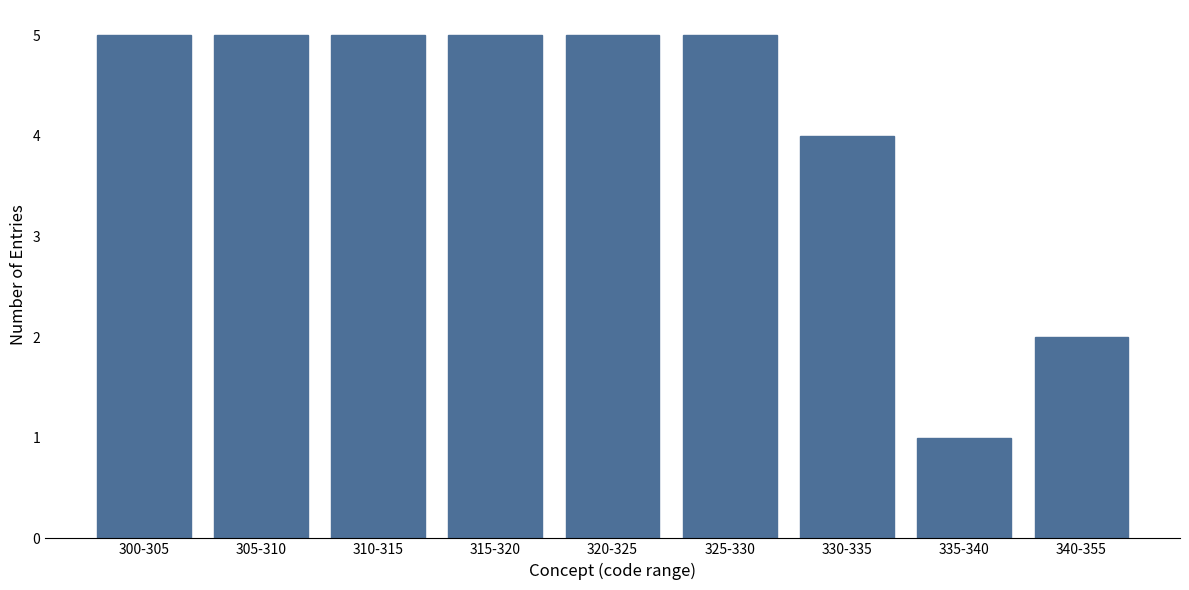

Reading left to right, list all the values displayed in this chart.

5	5	5	5	5	5	4	1	2